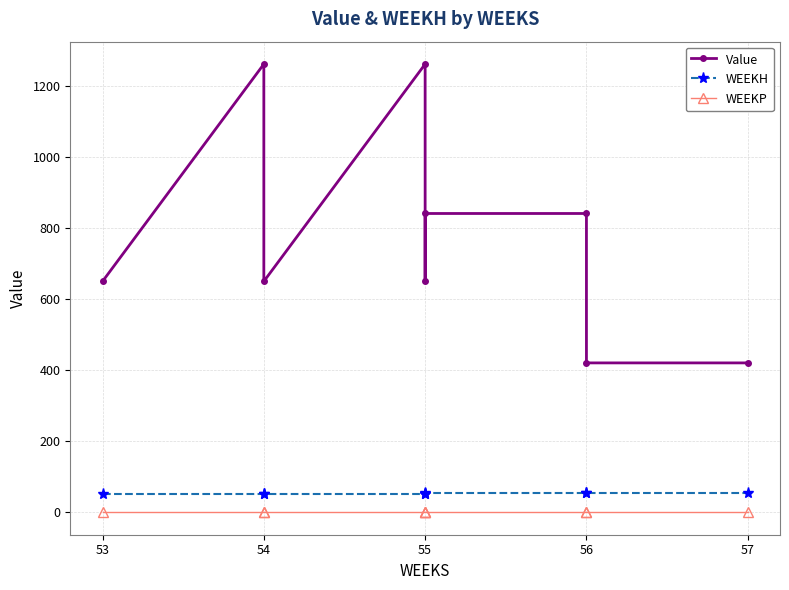

The WEEKH series shows 29.7 at 53. True or false?

False